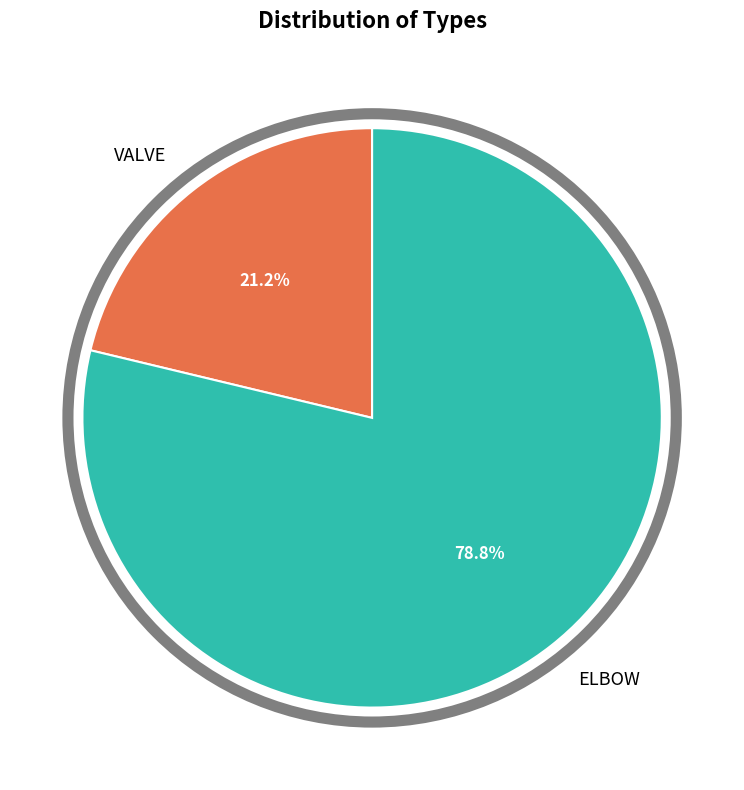

True or false: ELBOW accounts for 79% of the total.

True